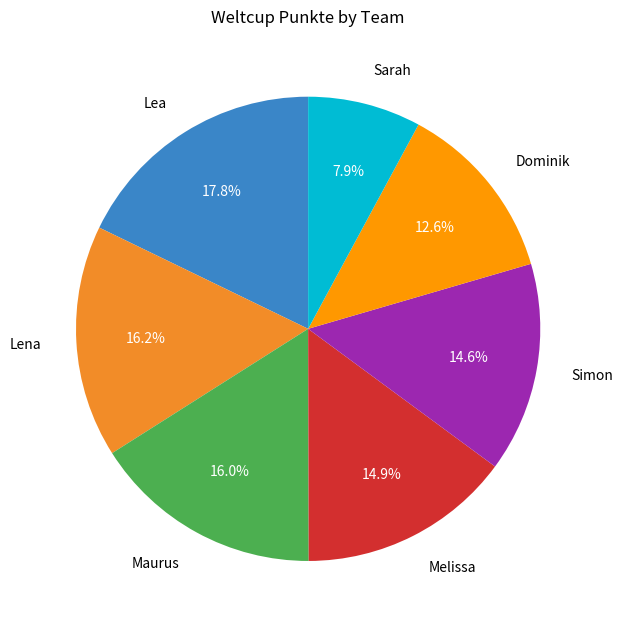

What is the largest slice in the pie chart?

Lea